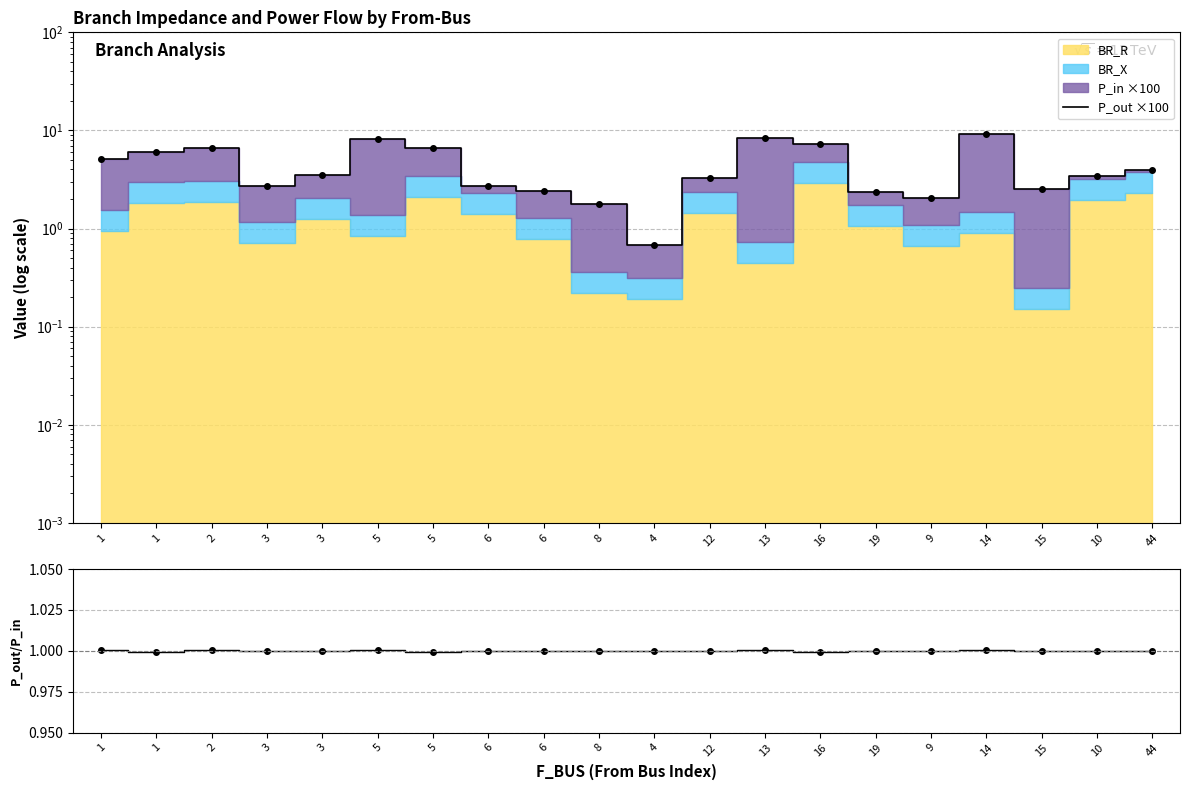

What is the value of the P_out ×100 point at the 9th from the left?

2.7